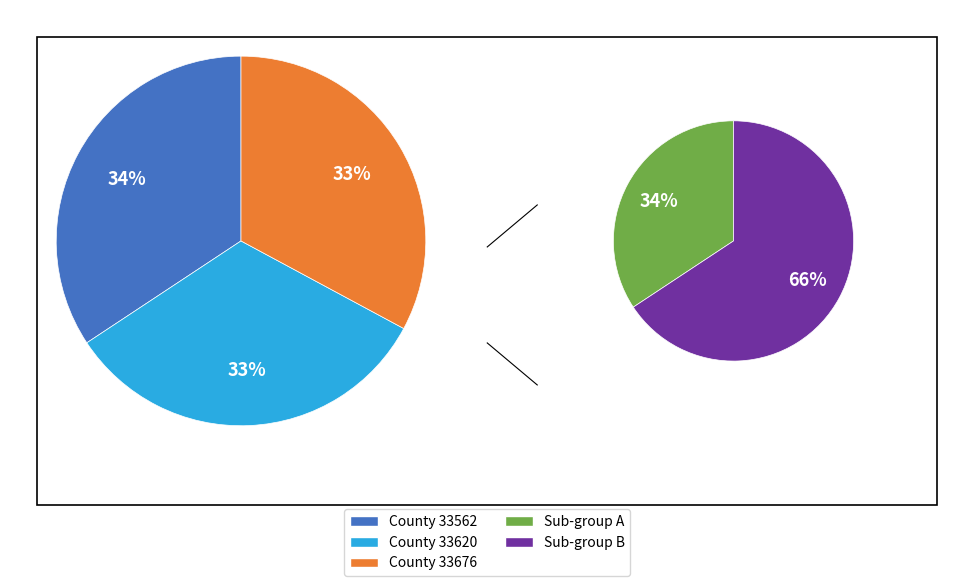

Rank the categories by value from lowest to highest.

33620, 33676, 33562